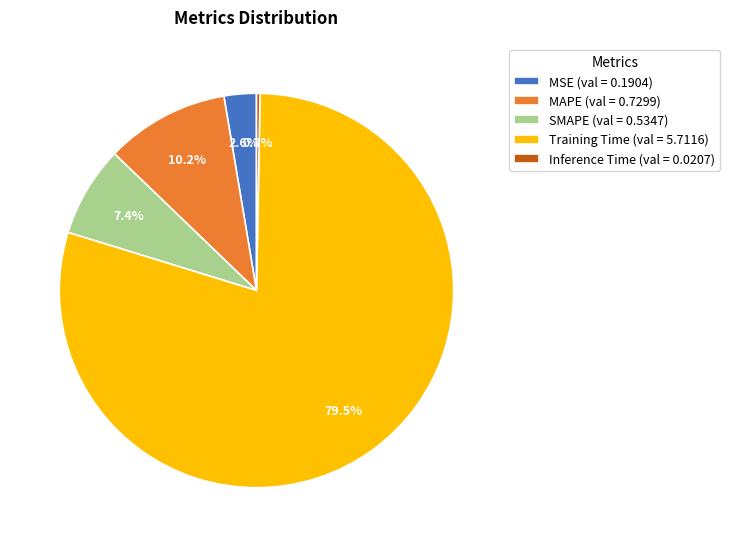

Which slice is the smallest?

Inference Time